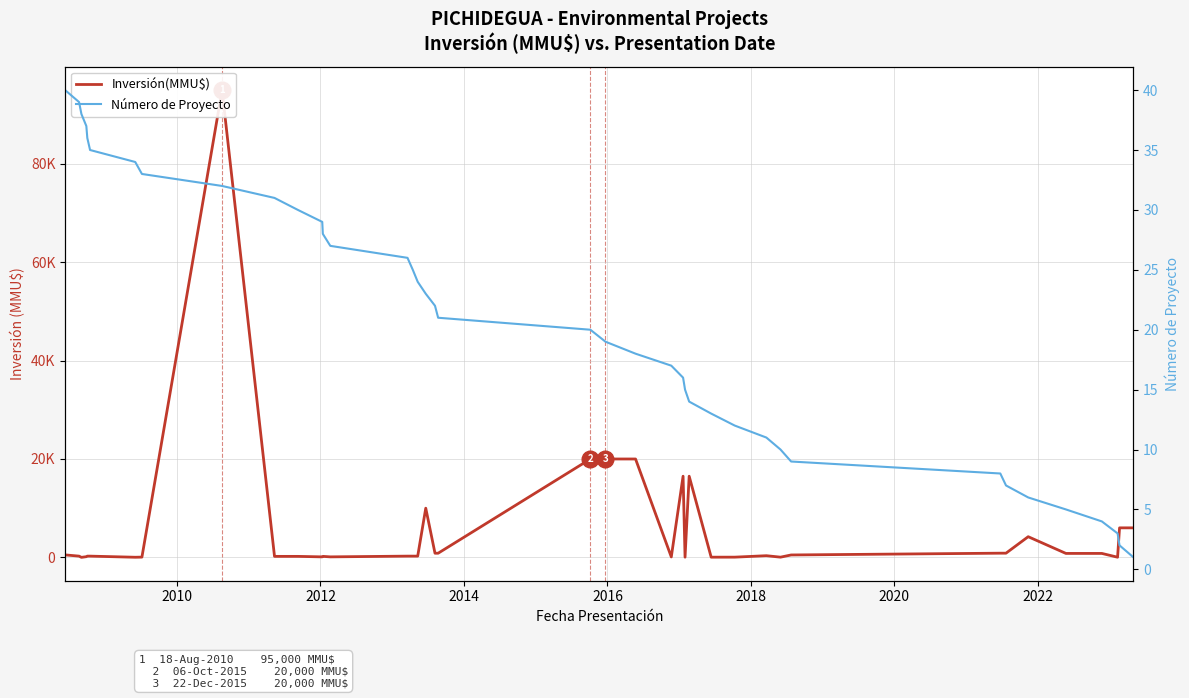

True or false: Inversión(MMU$) has more than 2 interior local peaks.

True